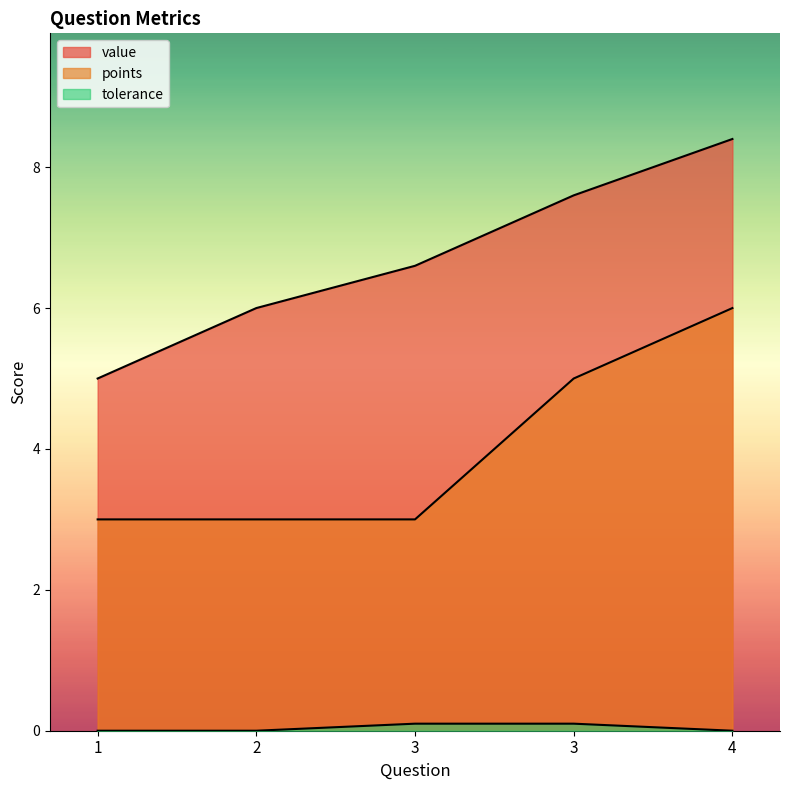

What is the total value across all series at 1?

8.0